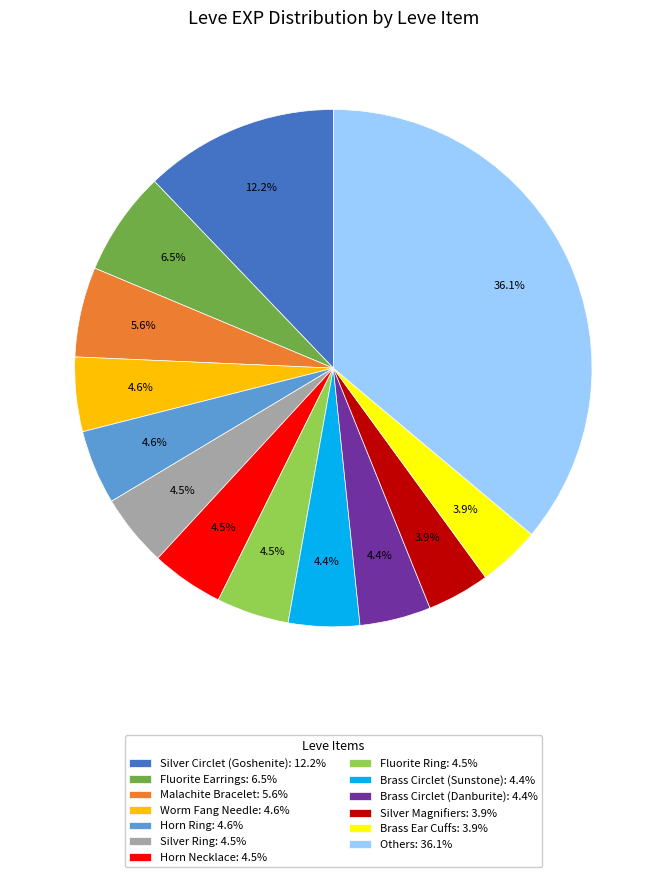

Approximately how many times larger is the value at Brass Circlet (Danburite): 4.4% compared to Fluorite Earrings: 6.5%?

0.7